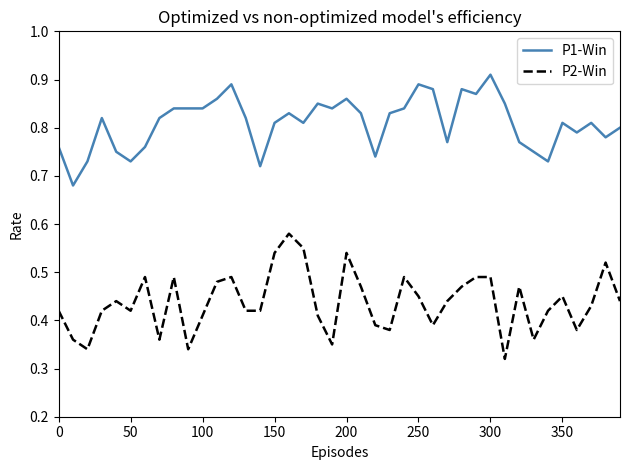

How many P2-Win values are between 0 and 1?

40